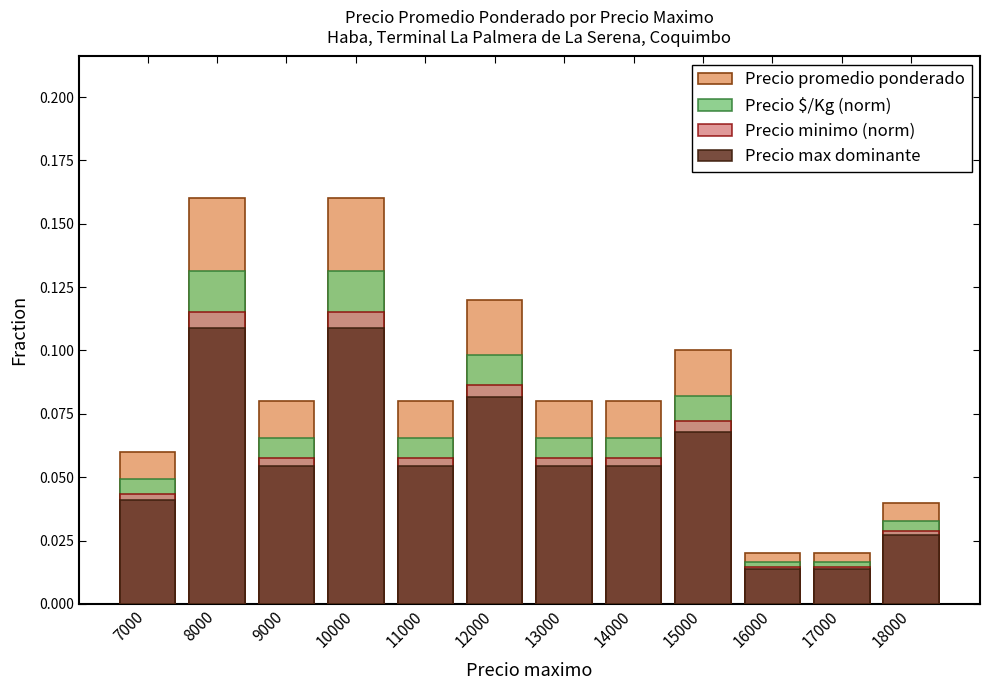

List the labels in order of Precio max dominante value, smallest first.

16000, 17000, 18000, 7000, 9000, 11000, 13000, 14000, 15000, 12000, 8000, 10000